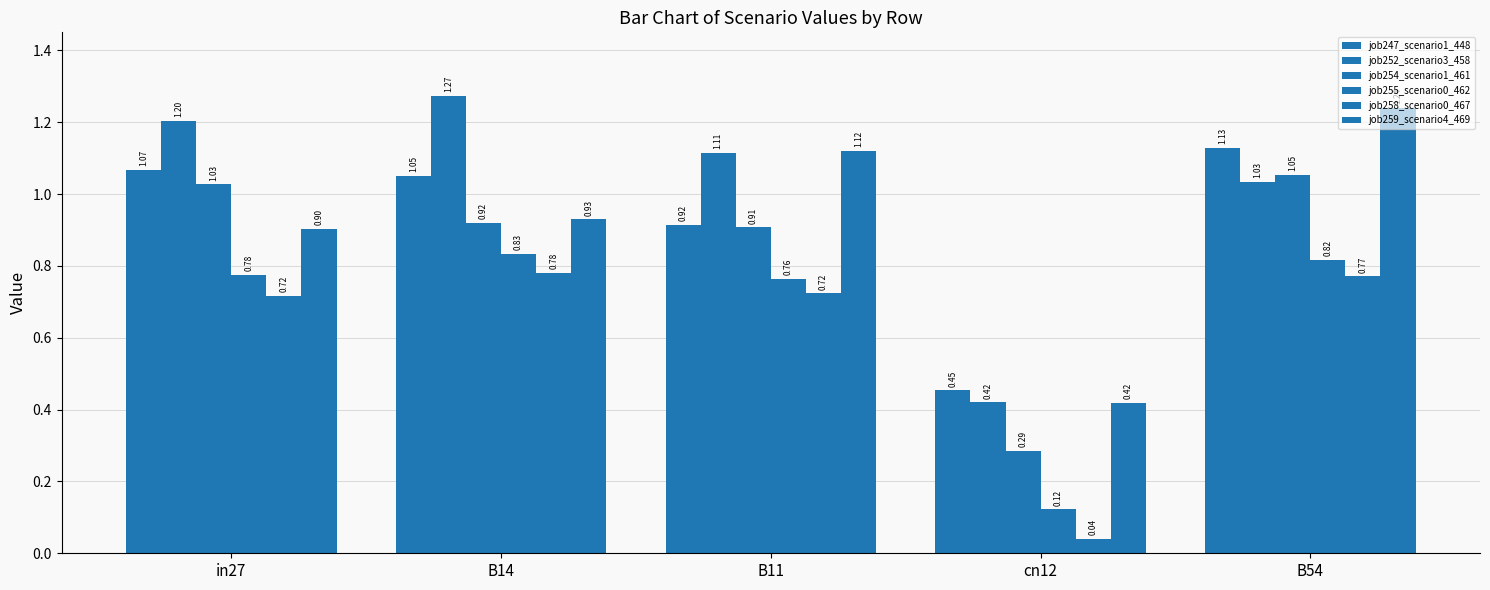

How many data points does each series have?

5